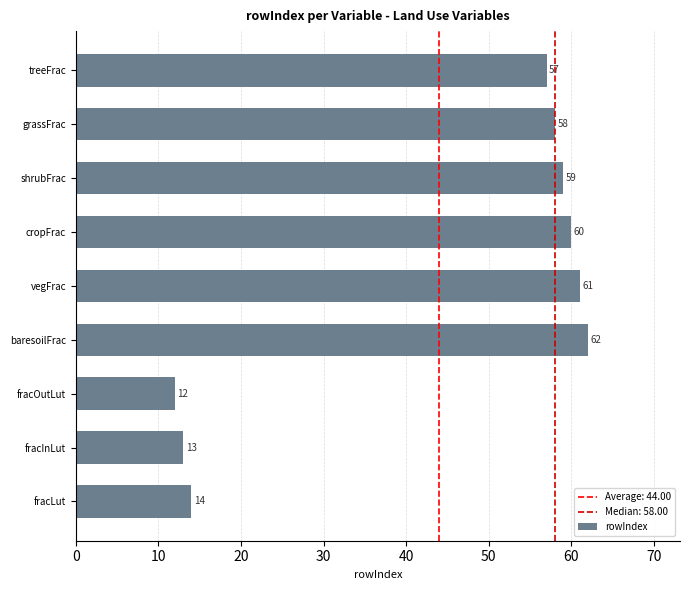

Rank the categories by value from highest to lowest.

baresoilFrac, vegFrac, cropFrac, shrubFrac, grassFrac, treeFrac, fracLut, fracInLut, fracOutLut